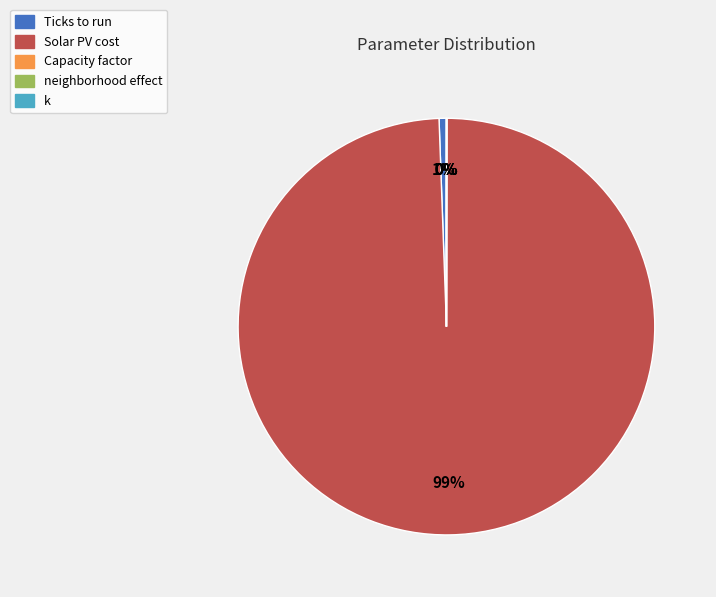

To the nearest percent, what is the difference between the largest and smallest slice percentages?

99%